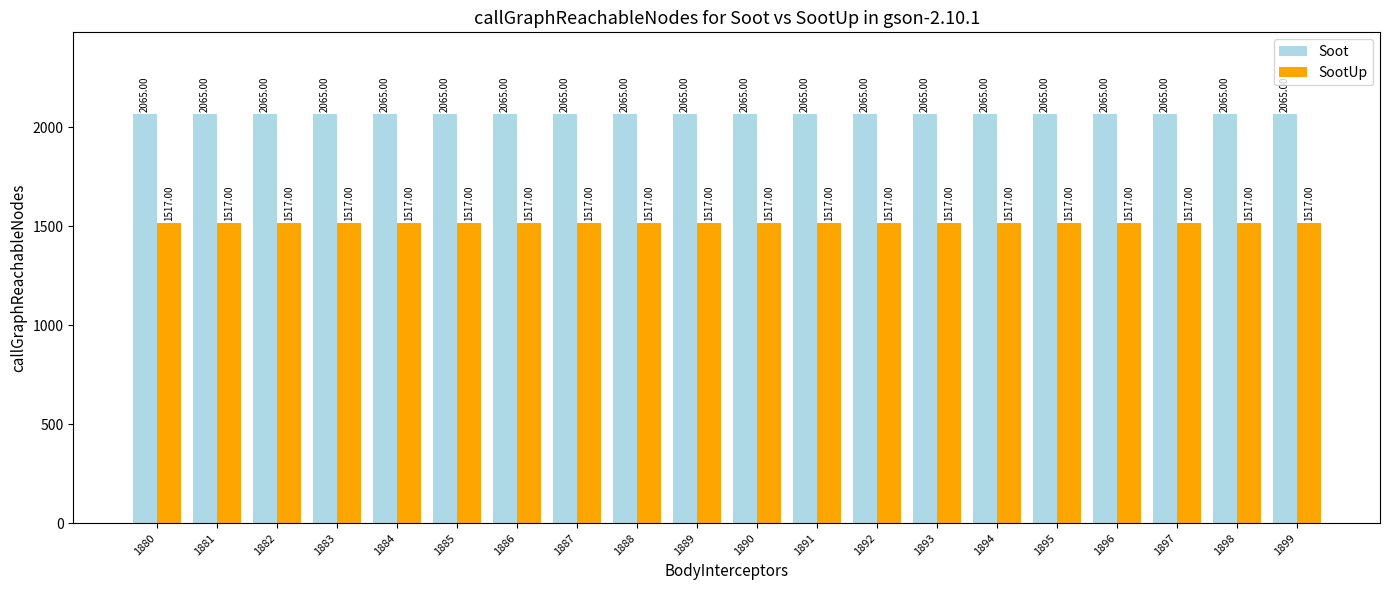

Is it true that SootUp equals 746 at 1899?

False